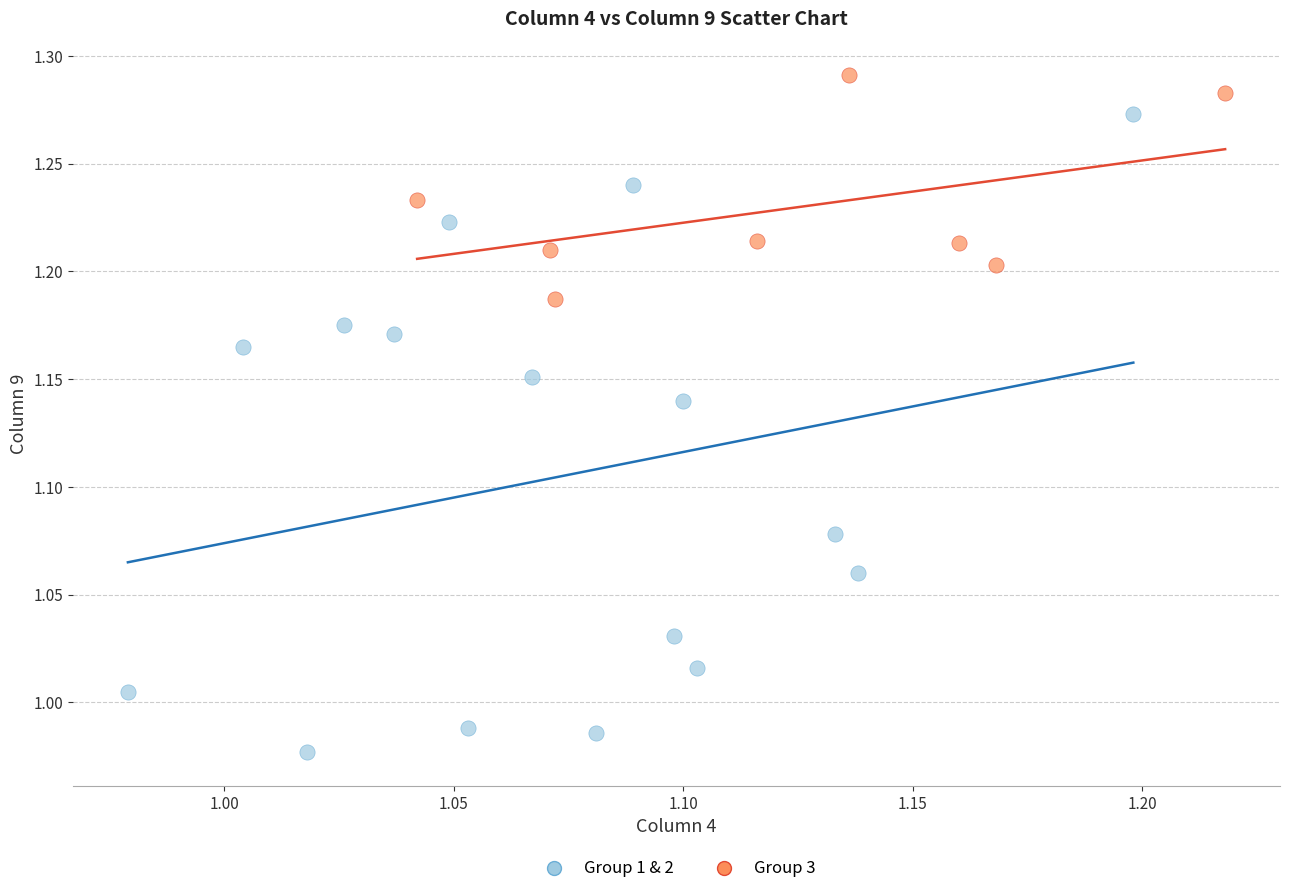

What are all the series names shown in the legend?

Group 1 & 2, Group 3